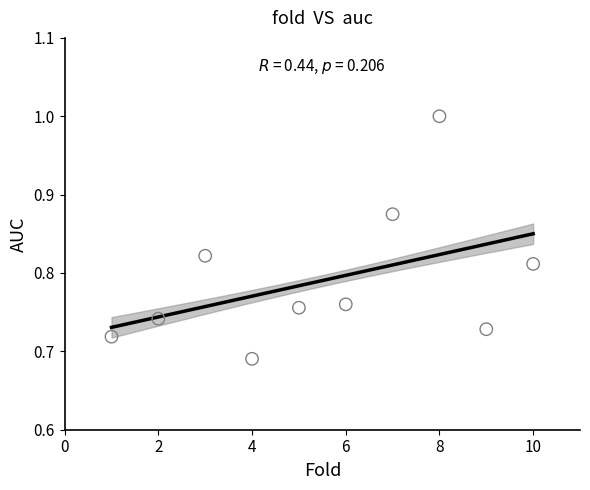

What is the range of Y values (max minus min)?

0.3